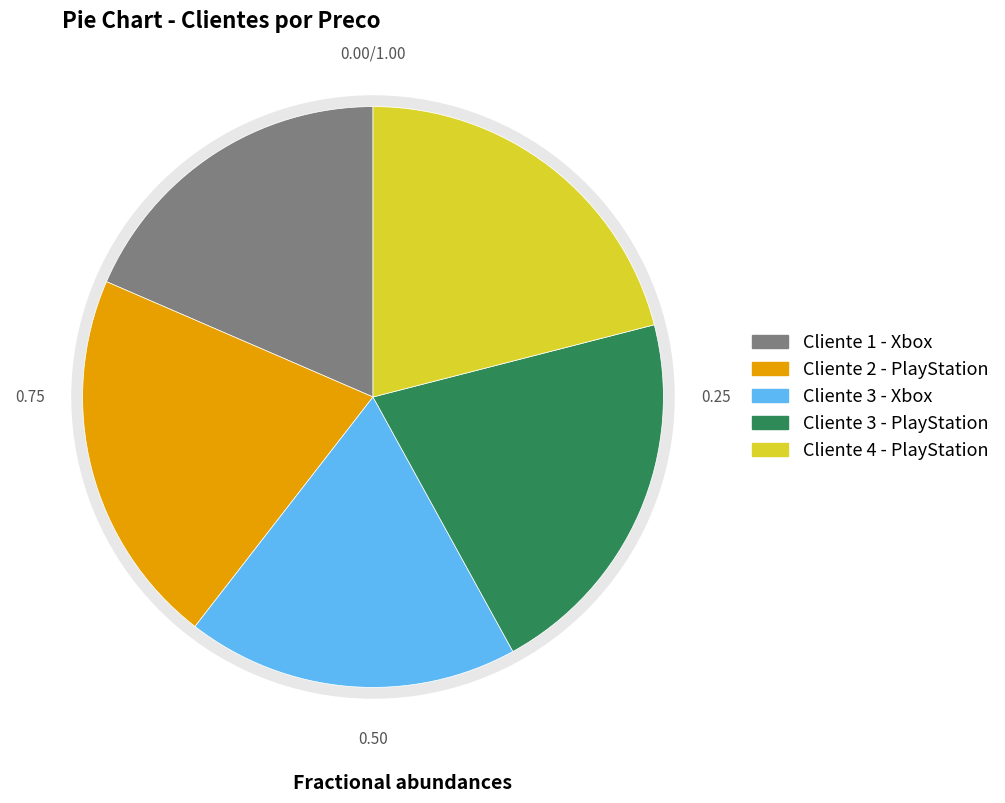

Does Cliente 1 - Xbox represent more than half of the total?

No